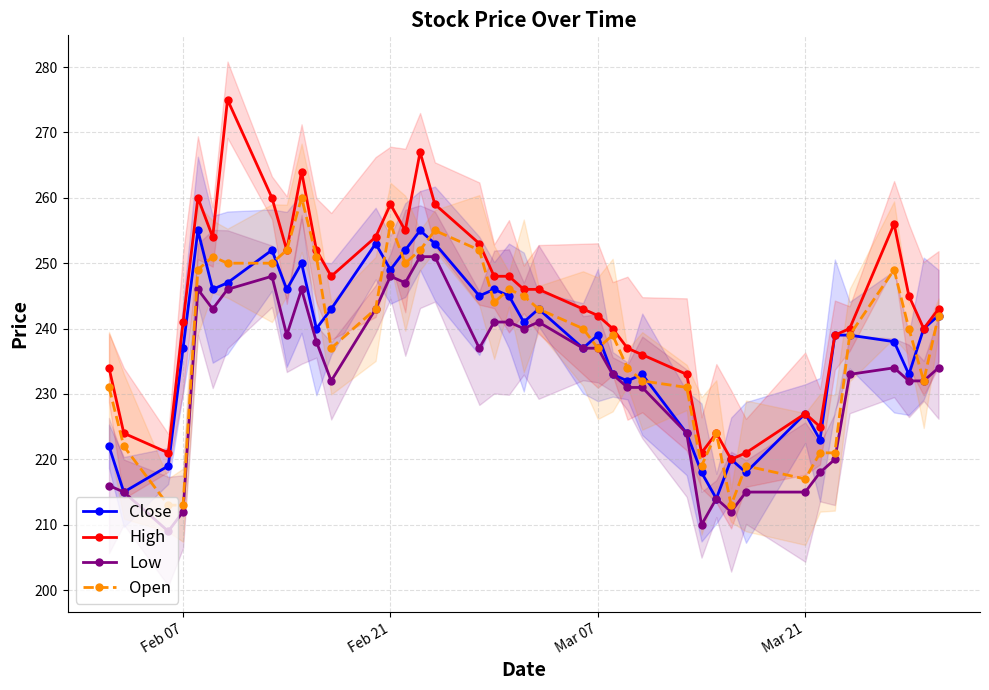

What is the average value of the High series?

244